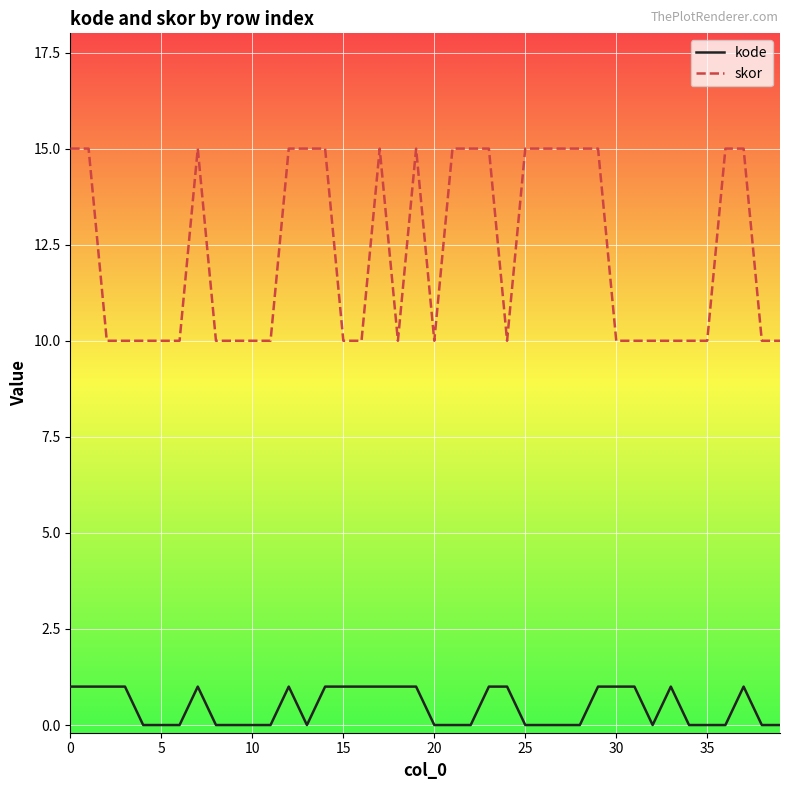

What is the greatest value displayed?

15